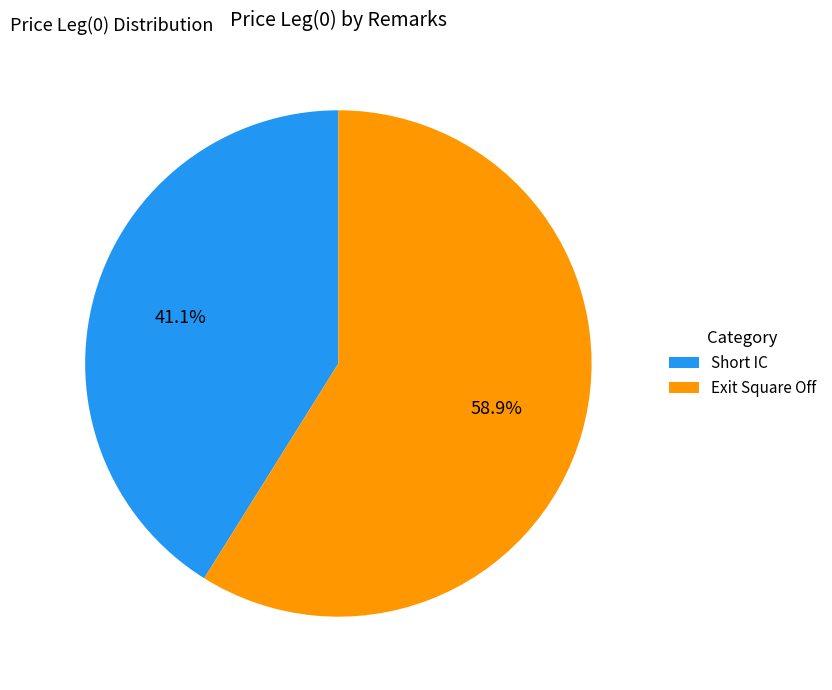

How many segments does this pie chart have?

2